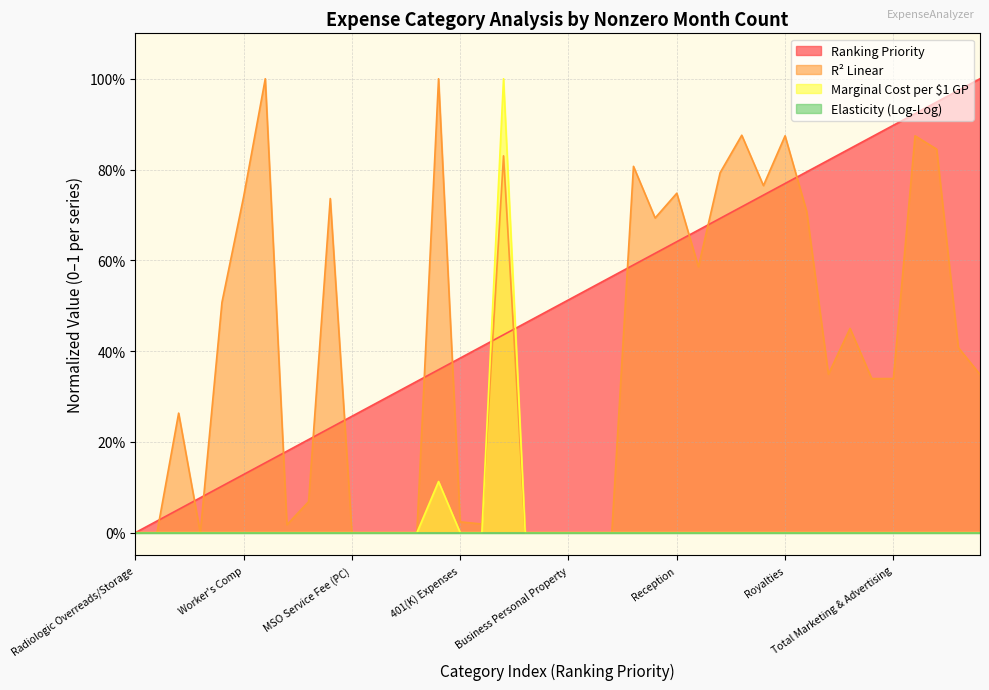

Does the chart have visible grid lines?

Yes